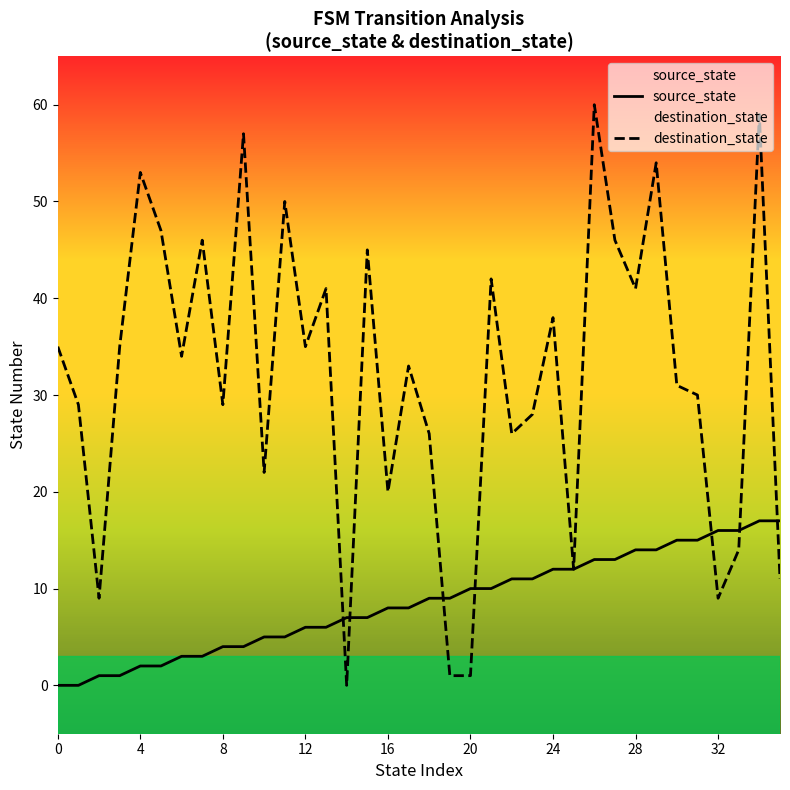

What is the difference between the maximum and second lowest values in the destination_state series?

59